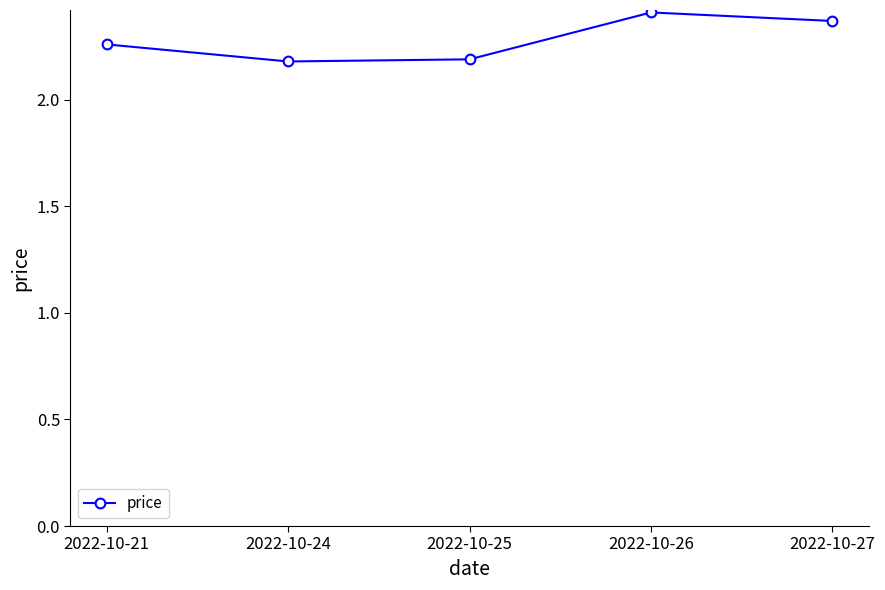

What is the difference between the maximum and minimum values?

0.2